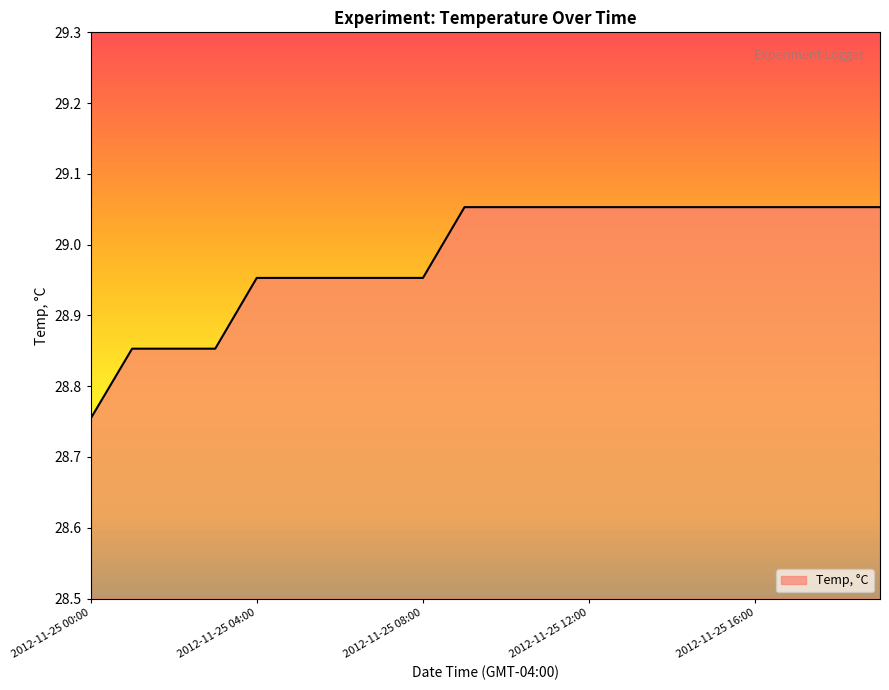

What is the difference between the maximum and minimum values?

0.3